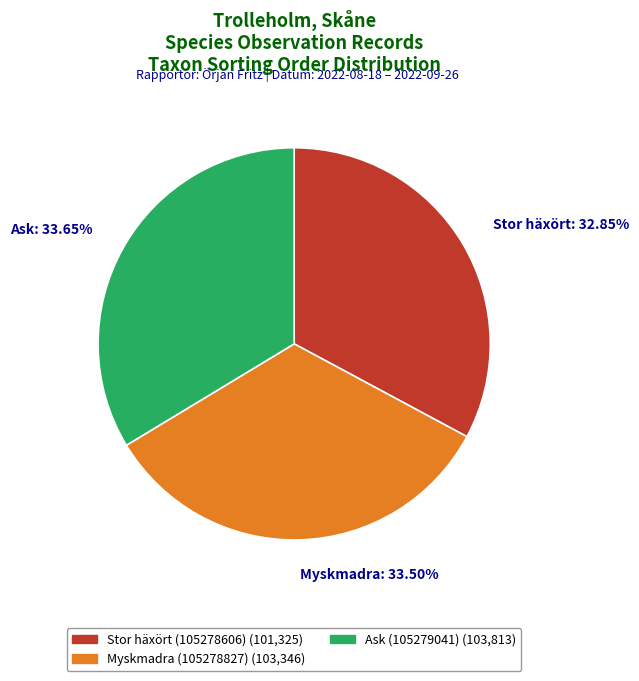

Which slice is the smallest?

Stor häxört: 32.85%